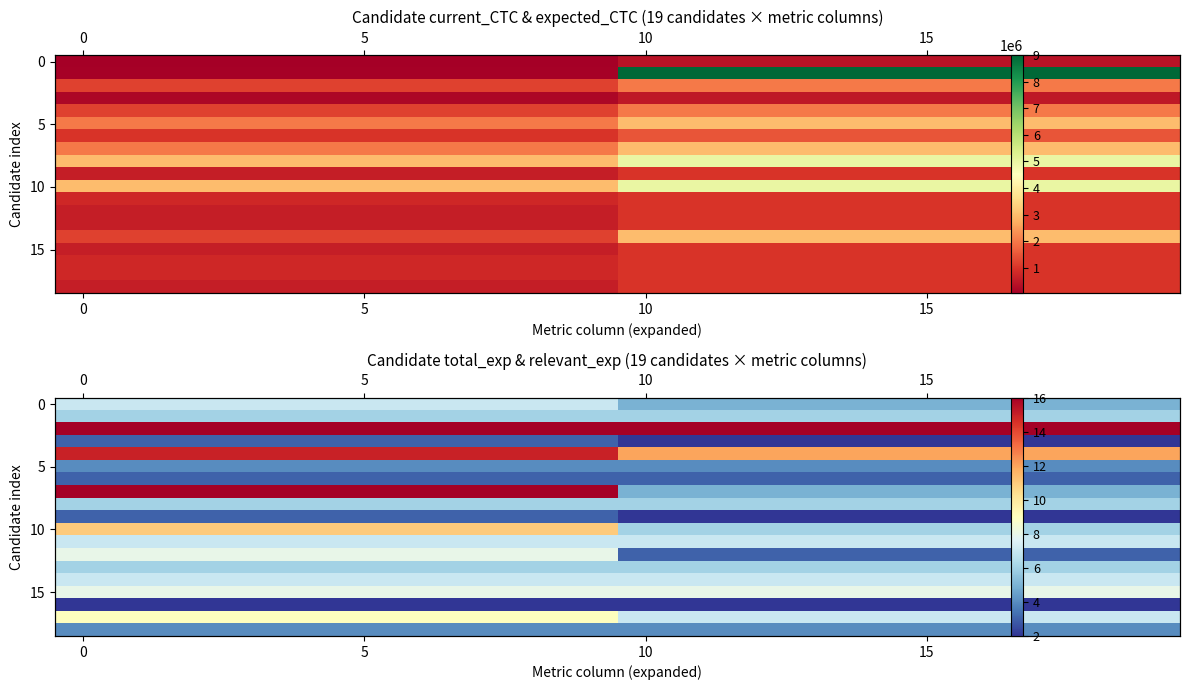

What is the difference between the second highest and minimum values in the row_4 series?

3